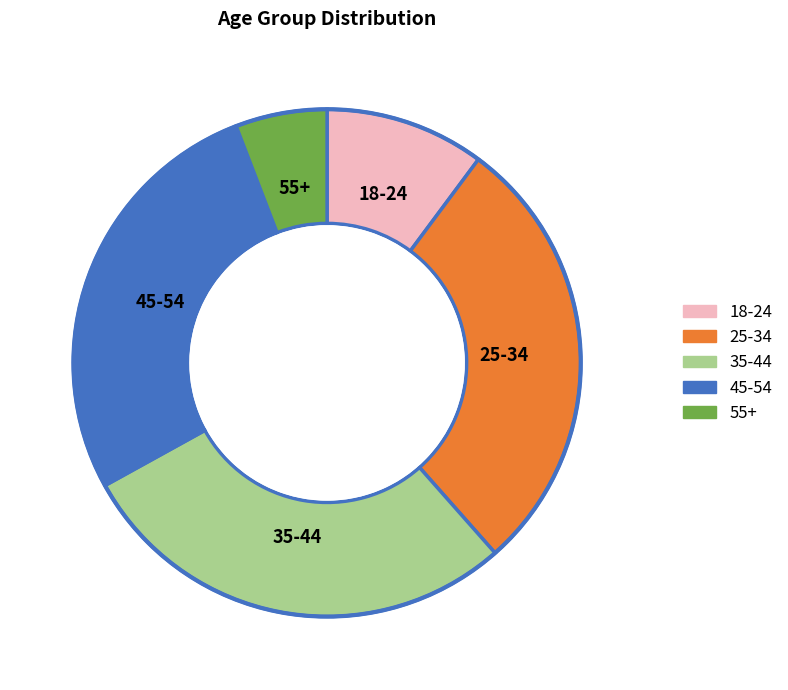

Which category has the smallest portion of the pie?

55+